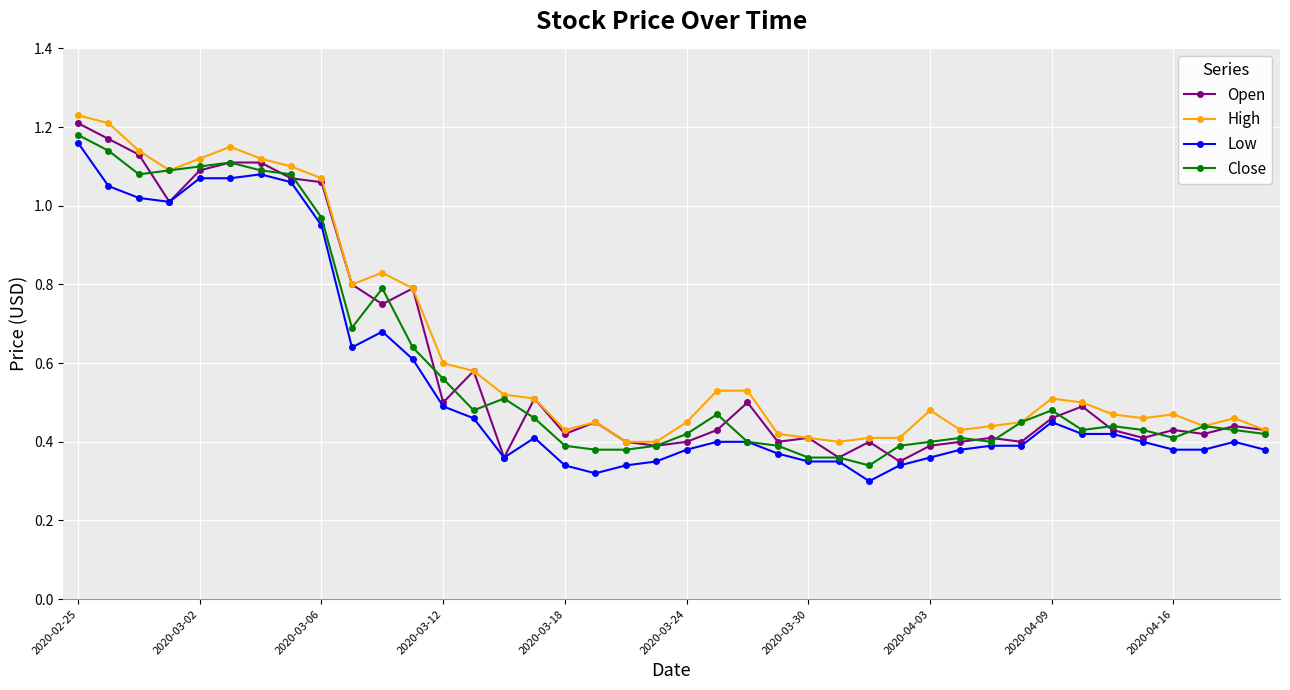

True or false: Low and High cross at least once.

False